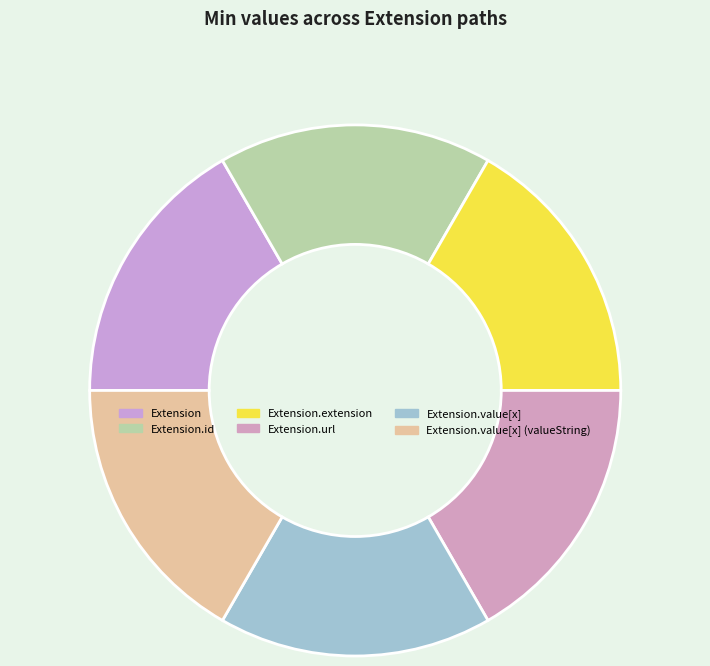

Count the number of slices in the pie.

6